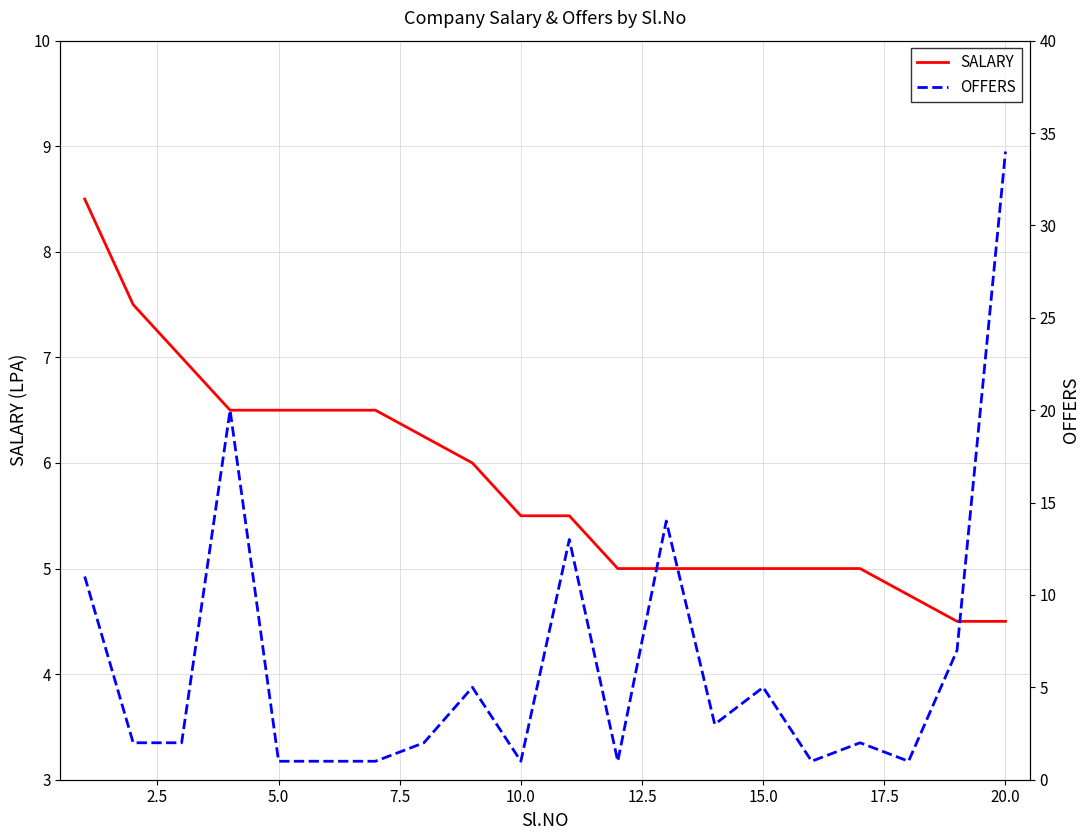

Which series has the largest total across all categories?

OFFERS